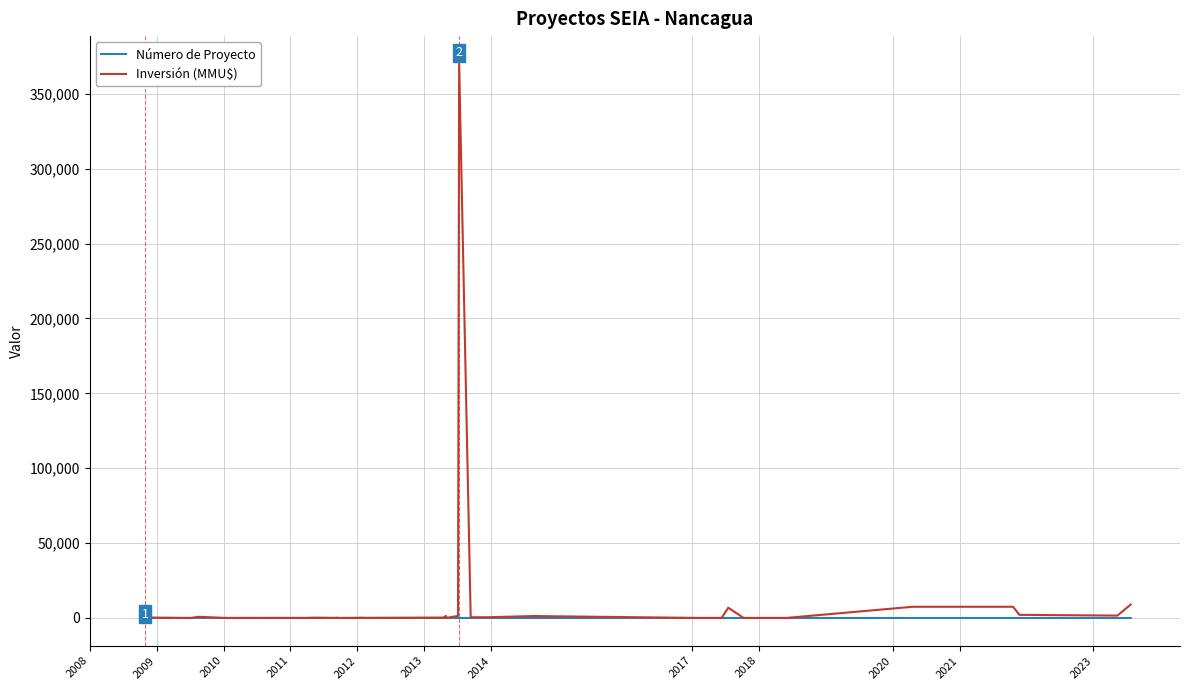

What is the maximum value shown in the chart?

370000